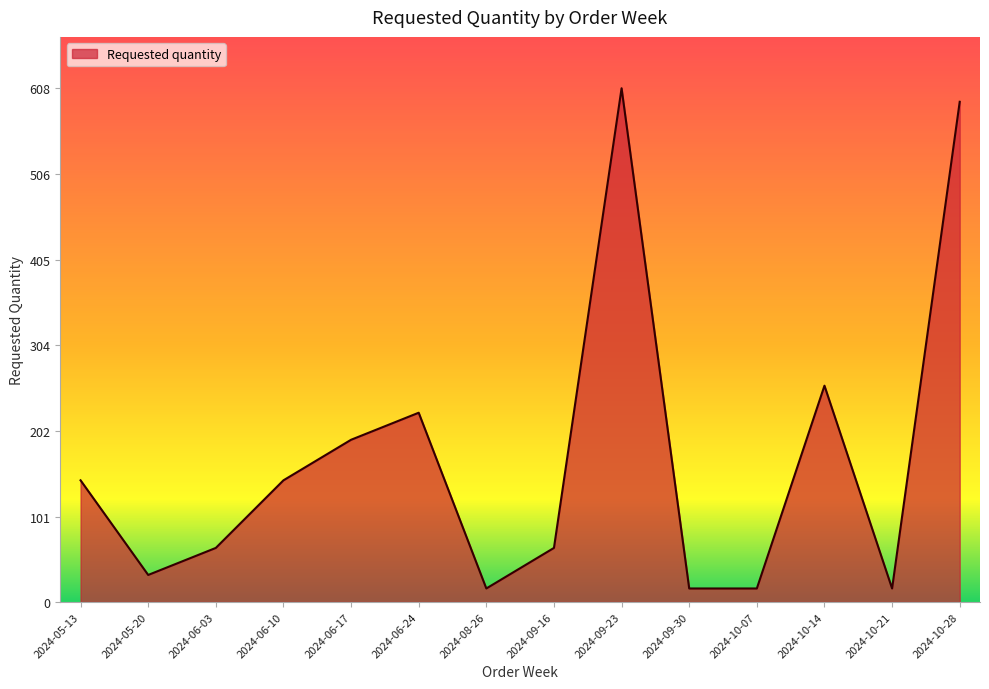

Reading right to left, what are all the values shown in this chart?

592	16	256	16	16	608	64	16	224	192	144	64	32	144